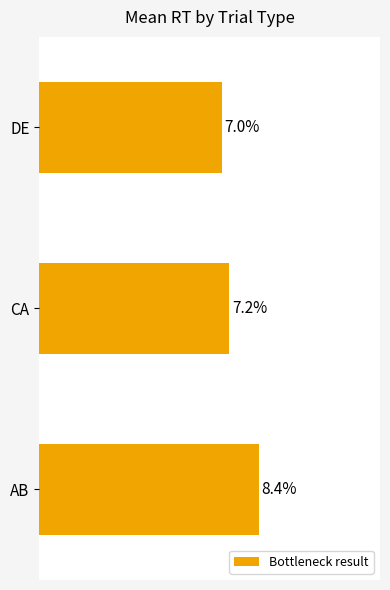

Rank the categories by value from lowest to highest.

DE, CA, AB